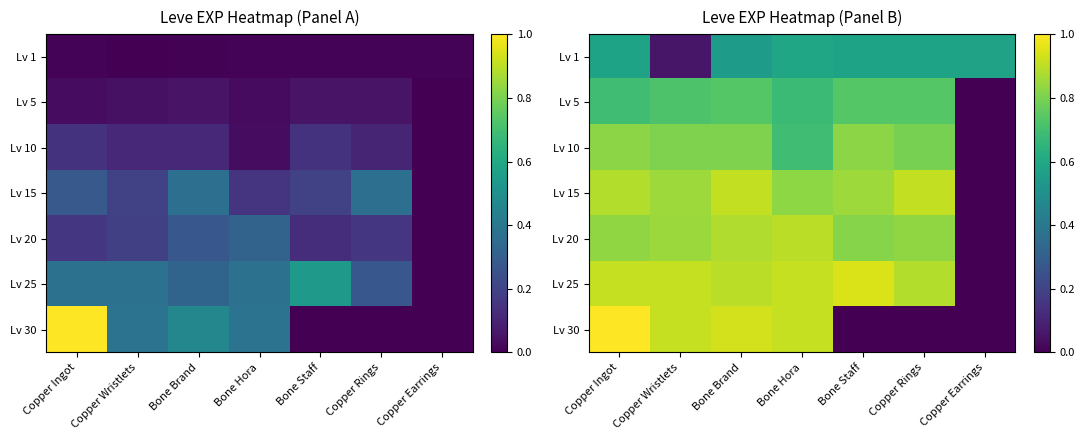

What is the average value of the Lv 20 series?

0.7